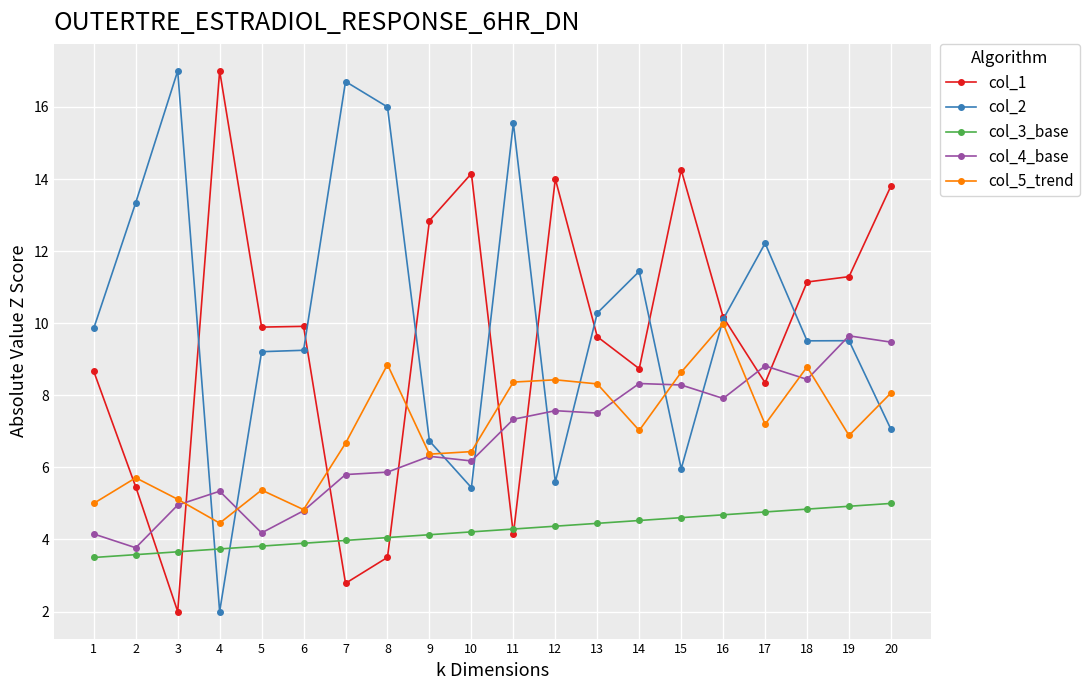

What is the lowest value of the col_1 series?

2.0